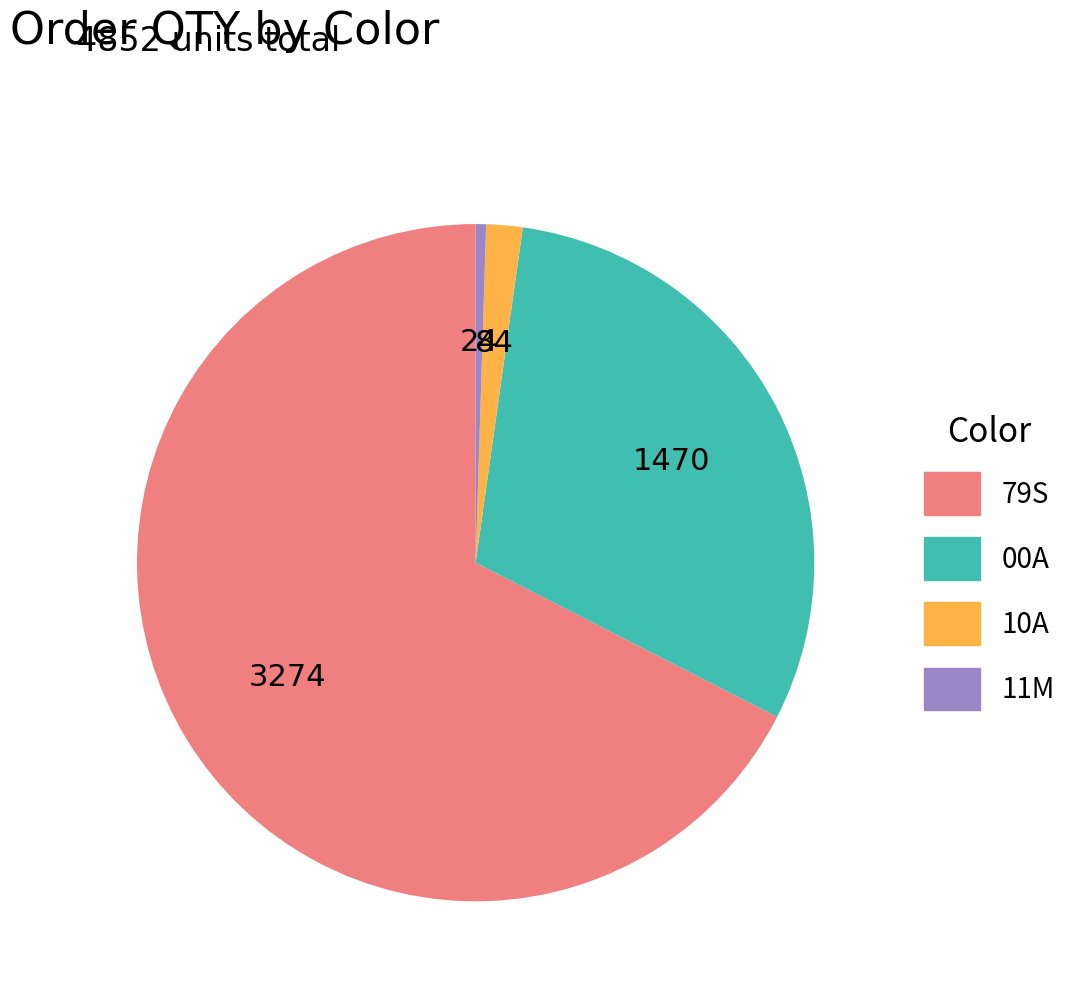

Is there any slice that represents more than half of the pie?

Yes